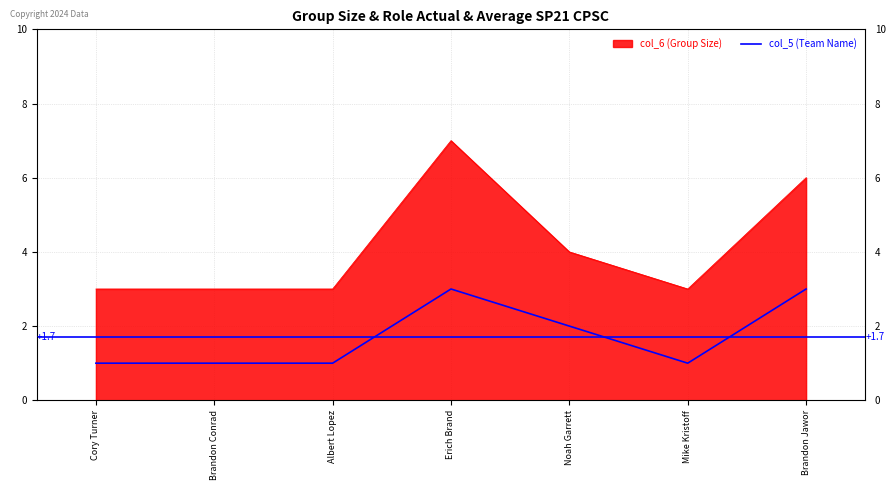

The value of col_6 (Group Size) at Brandon Conrad is 3. True or false?

True